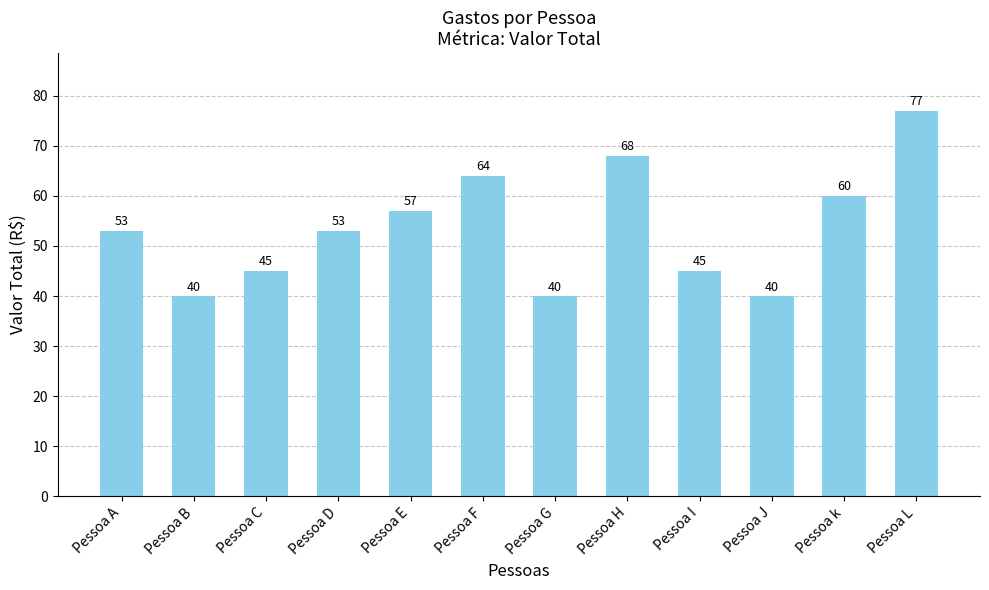

At which label is the value closest to 58?

Pessoa E